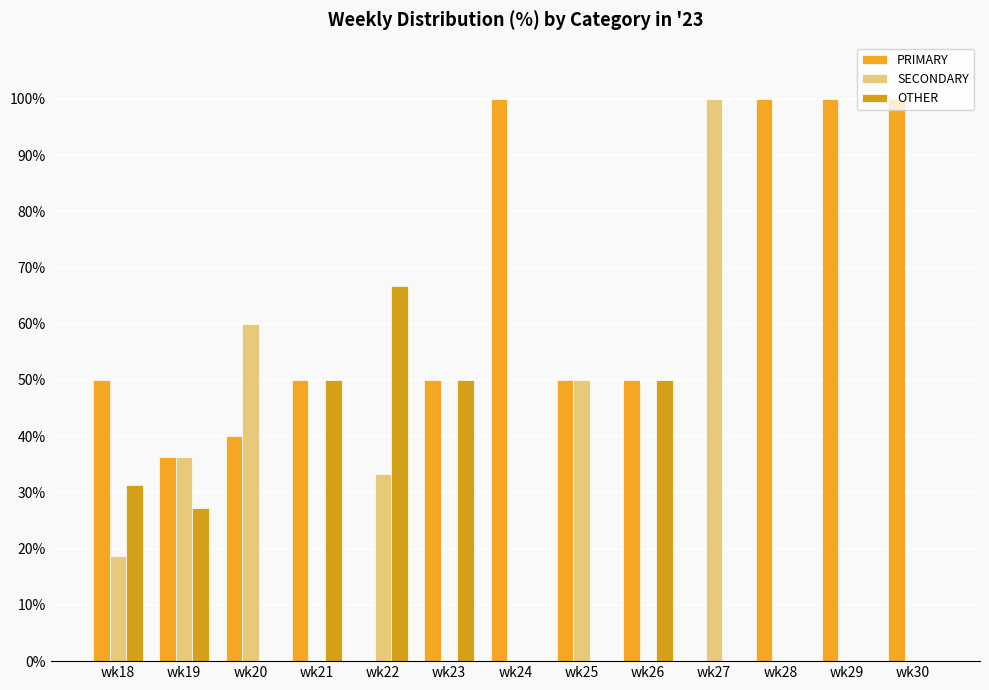

What is the total value across all series at wk24?

100.0